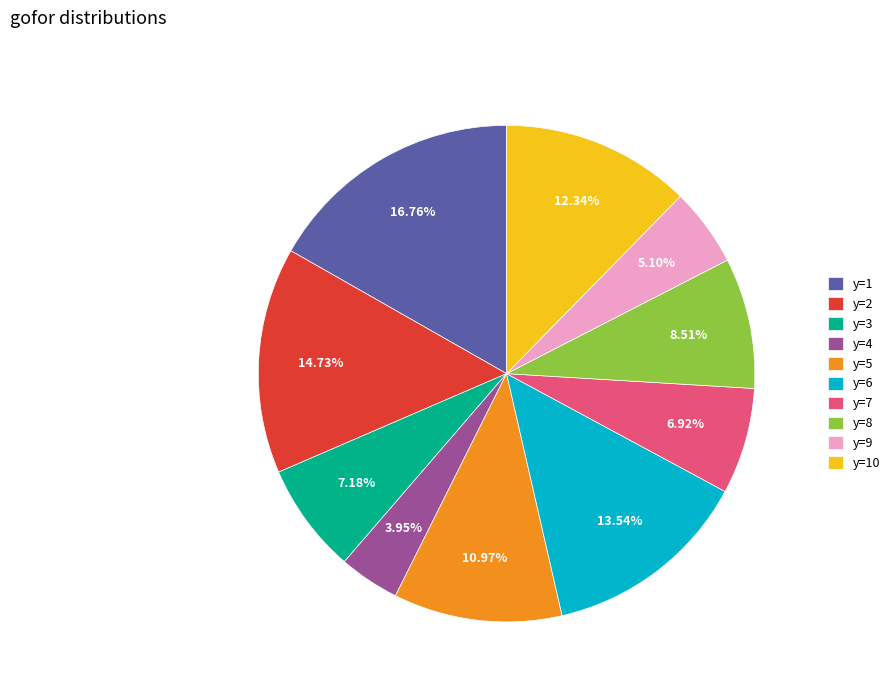

Does any single category account for the majority?

No